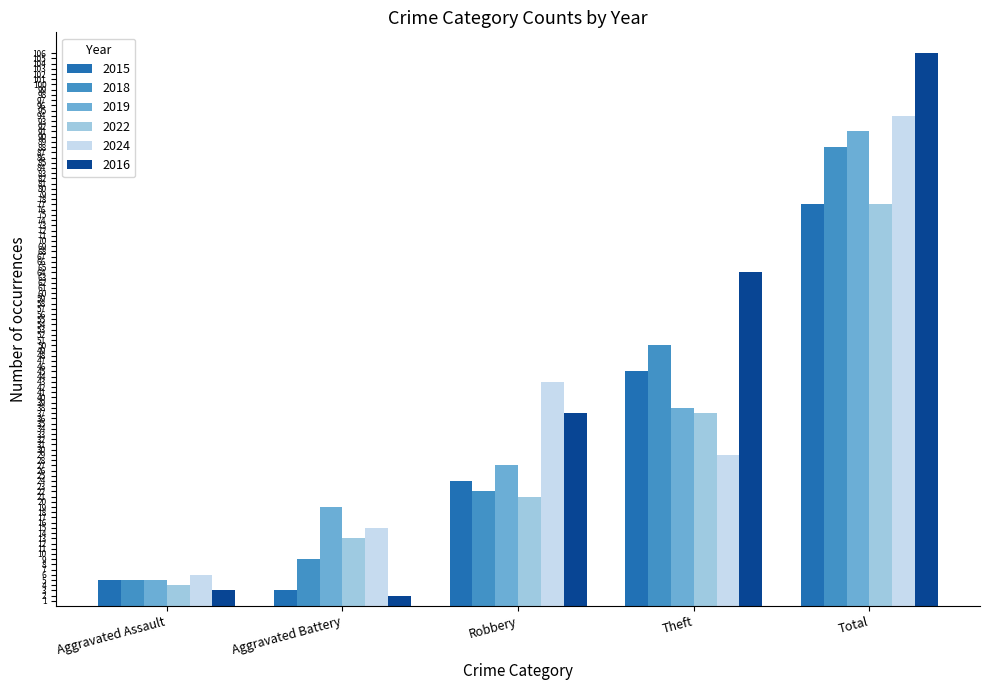

The value of 2019 at Theft is 38. True or false?

True